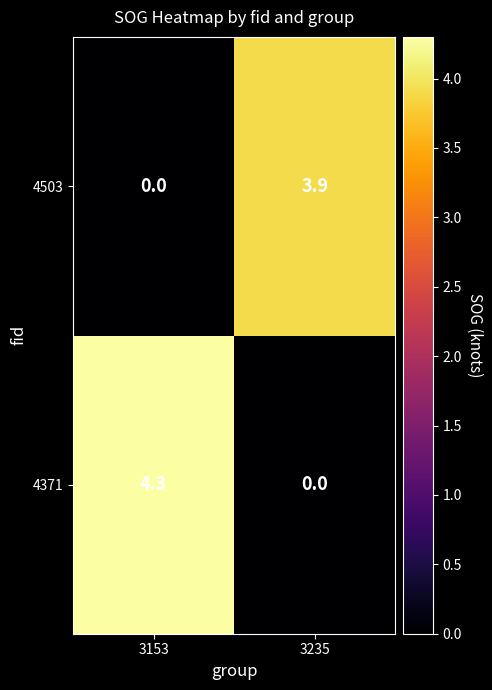

True or false: 4503 has a value of 0.0 at 3153.

True